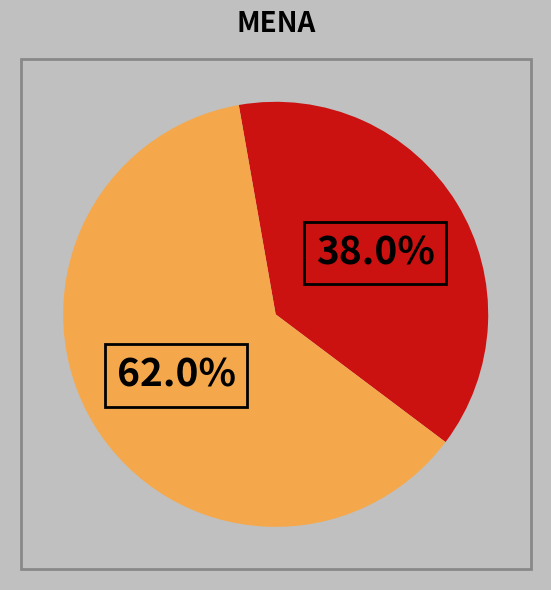

Which category has the smallest portion of the pie?

38.0%